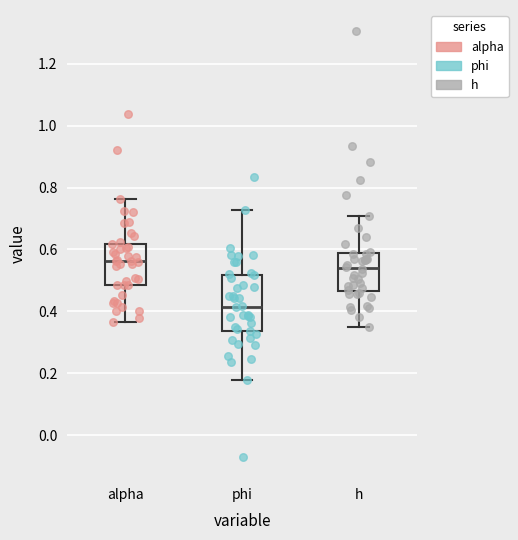

Reading left to right, transcribe this box plot: for each box, give where its median line is, the range the box spans, and where its two whiskers end, as read against the y-axis. The values are not printed on the chart, so give them approximately, as read against the axis.

alpha: median 0.56, box 0.48 to 0.62, whiskers 0.36 to 0.76
phi: median 0.42, box 0.34 to 0.52, whiskers 0.18 to 0.72
h: median 0.54, box 0.46 to 0.58, whiskers 0.36 to 0.70